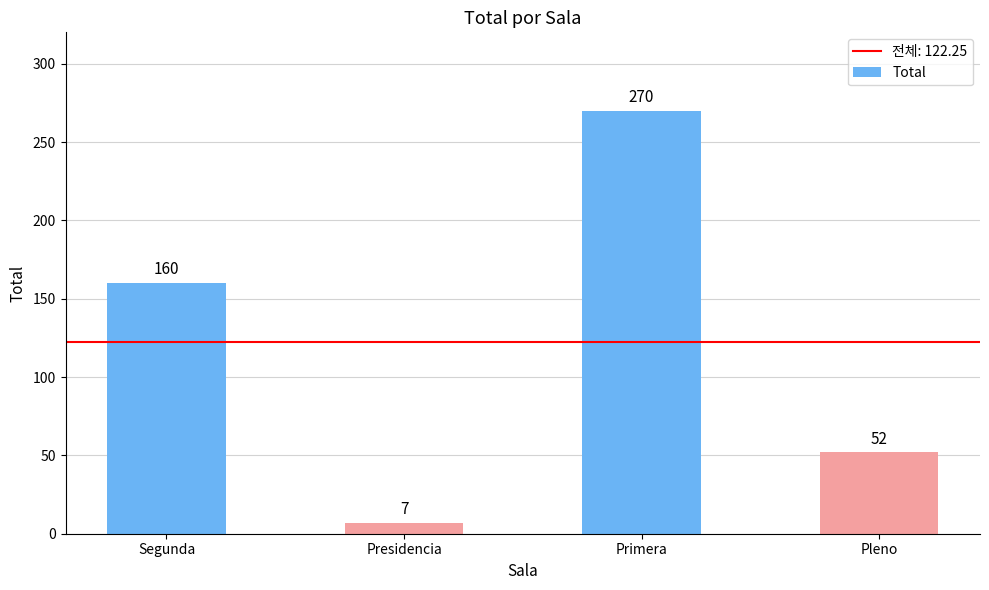

Which has a higher value, Primera or Segunda?

Primera